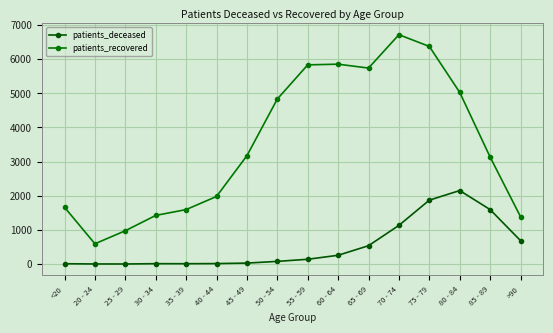

Is the value of patients_recovered at 70 - 74 greater than the value of patients_deceased at 75 - 79?

Yes